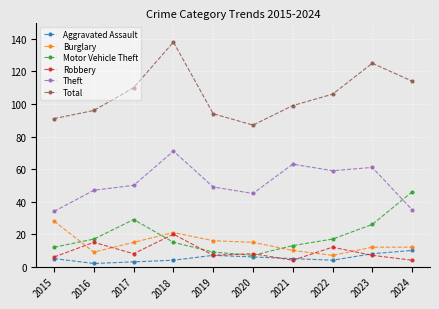

What are all the series names shown in the legend?

Aggravated Assault, Burglary, Motor Vehicle Theft, Robbery, Theft, Total